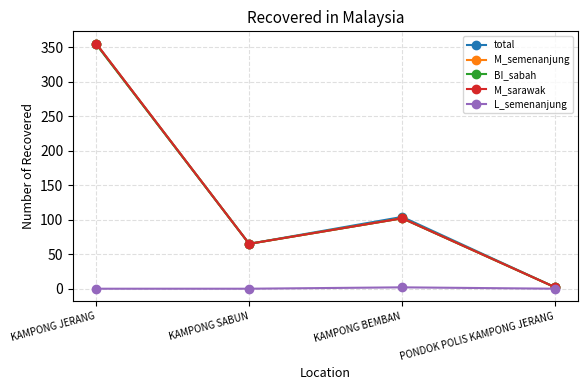

At which label is M_semenanjung closest to 178?

KAMPONG BEMBAN